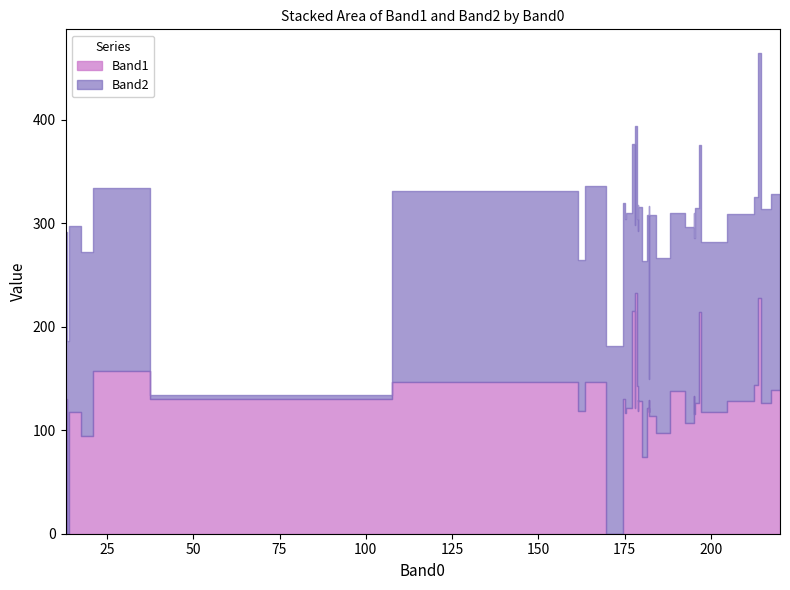

True or false: Band2 has a value of 263 at 6.

False